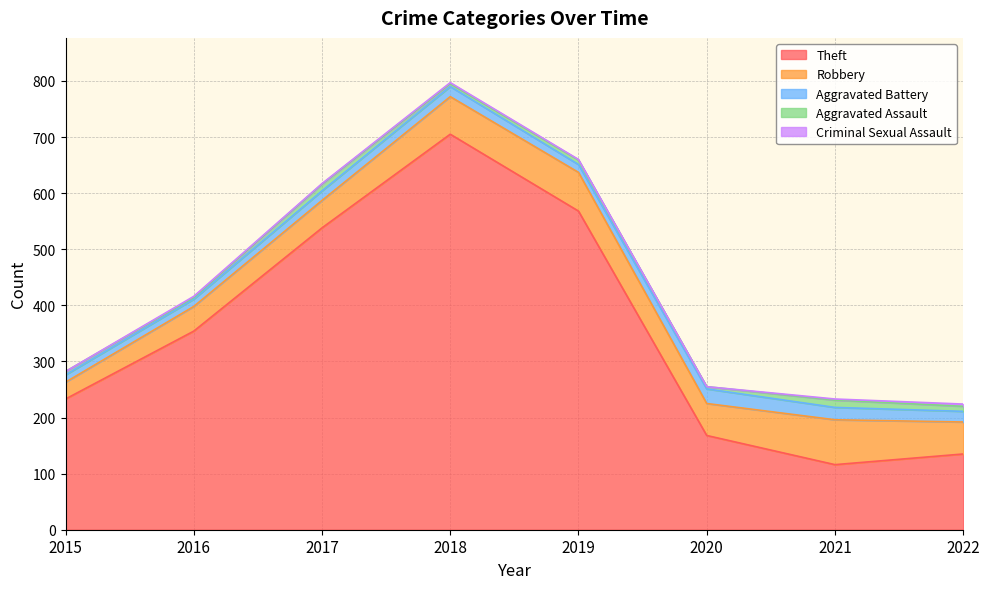

Is it true that Robbery equals 57 at 2020?

True